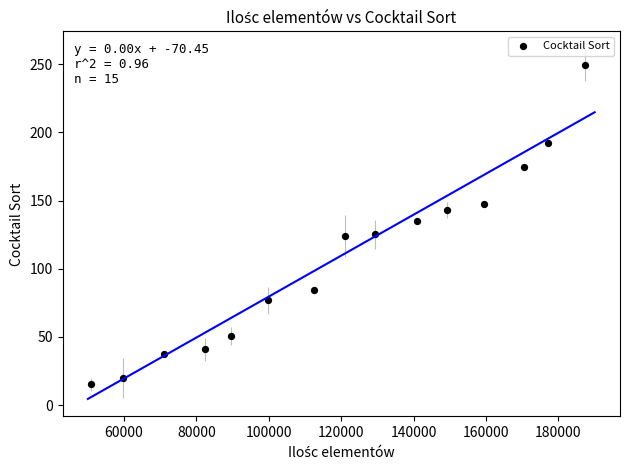

What Y value in the scatter plot is closest to 132?

135.0